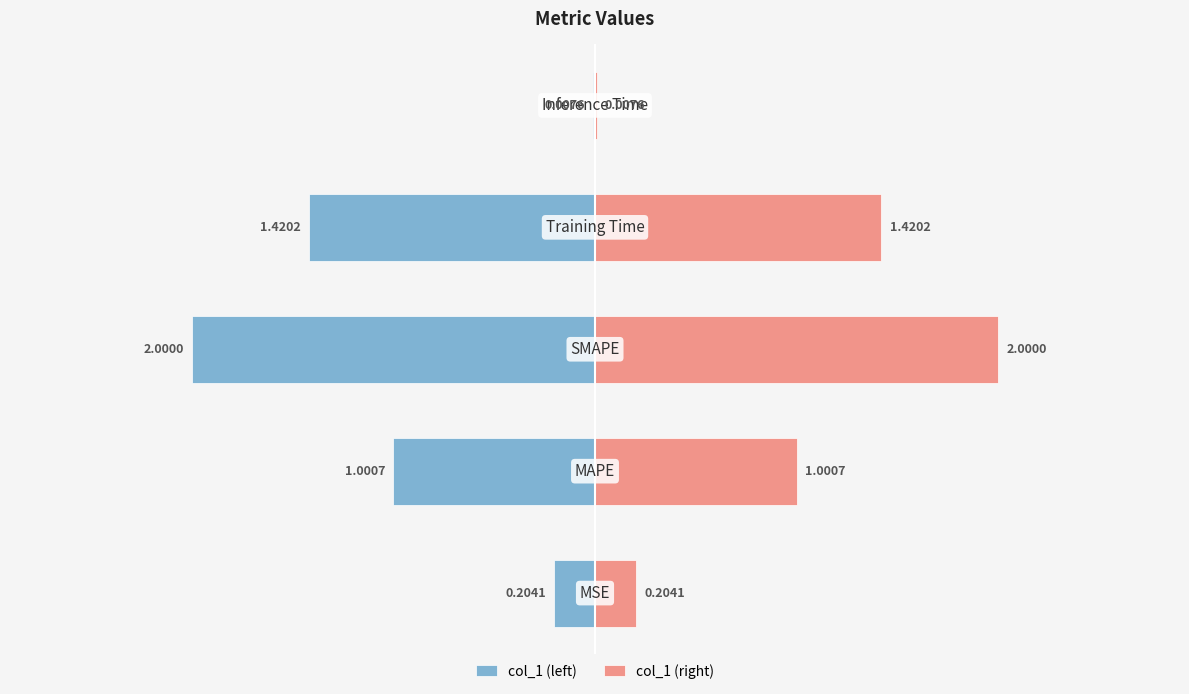

At how many categories does at least one series exceed 1?

3